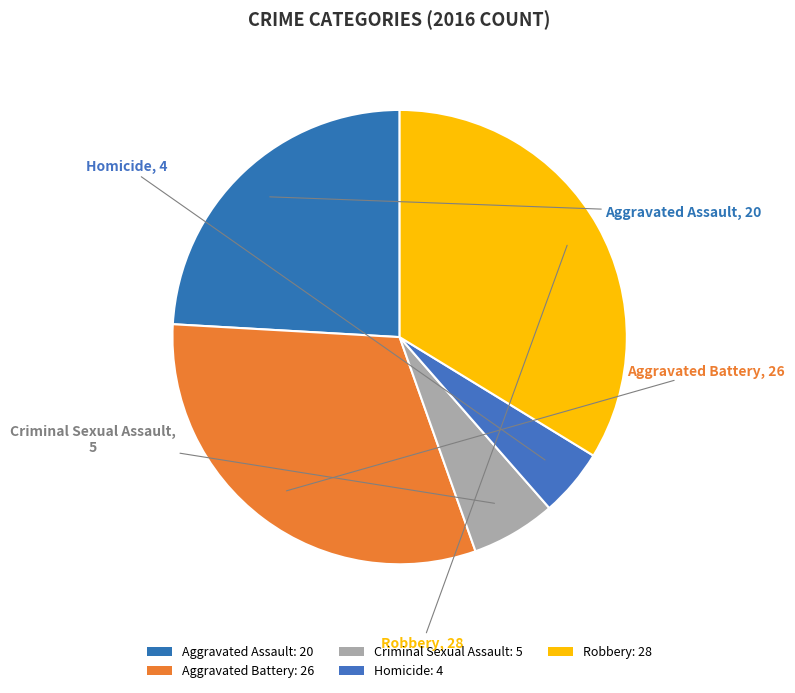

What is the smallest slice in the pie chart?

Homicide